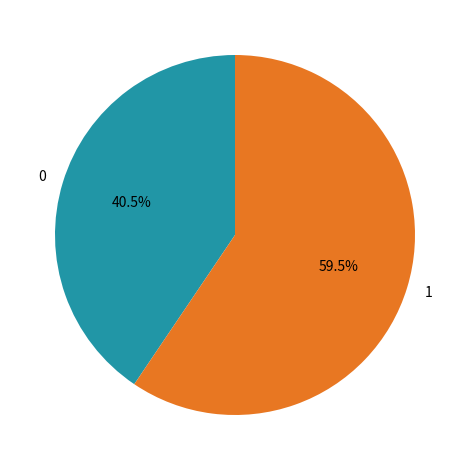

The 0 slice represents 34% of the pie. True or false?

False